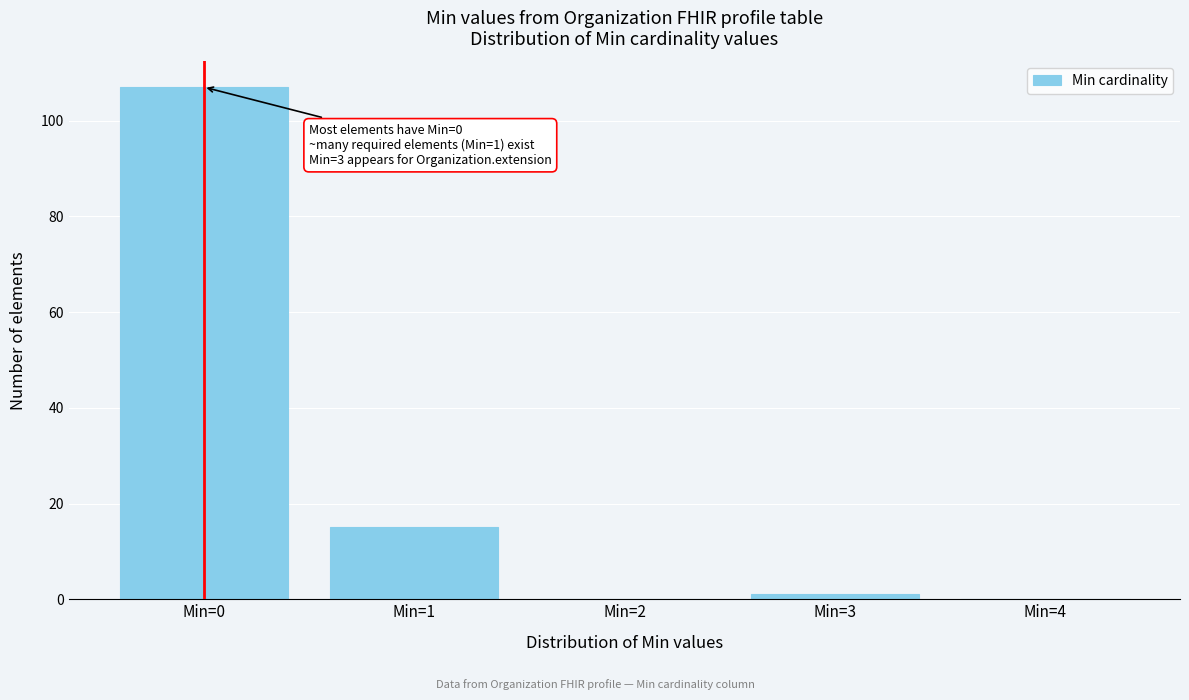

Reading left to right, transcribe all the data shown in this chart.

Min=0=107	Min=1=15	Min=2=0	Min=3=1	Min=4=0